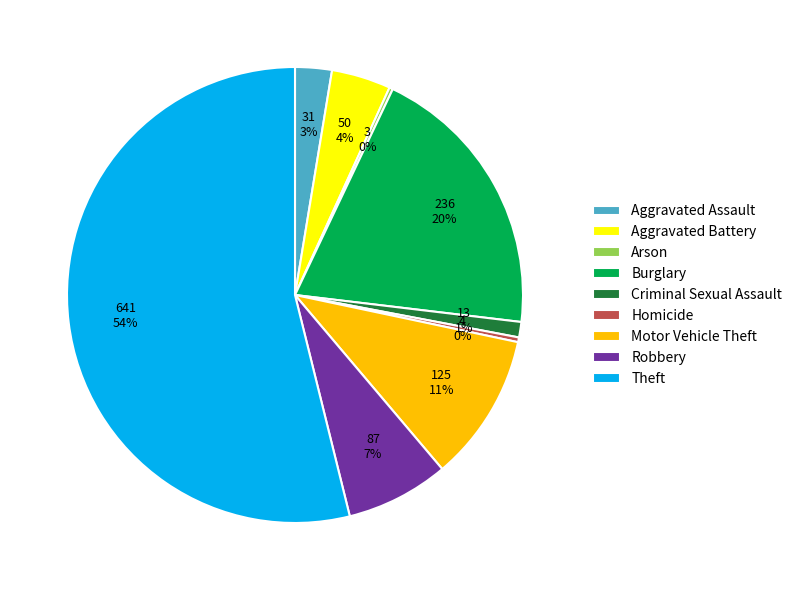

True or false: Theft accounts for 44% of the total.

False